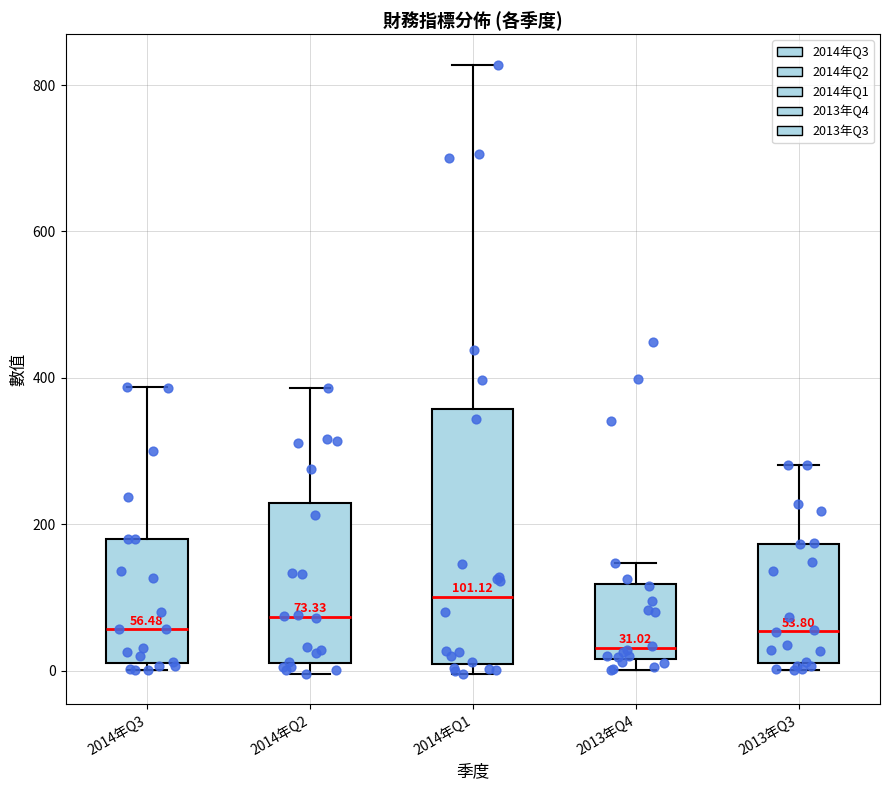

Which box is the tallest, from its lower edge to its upper edge?

2014年Q1